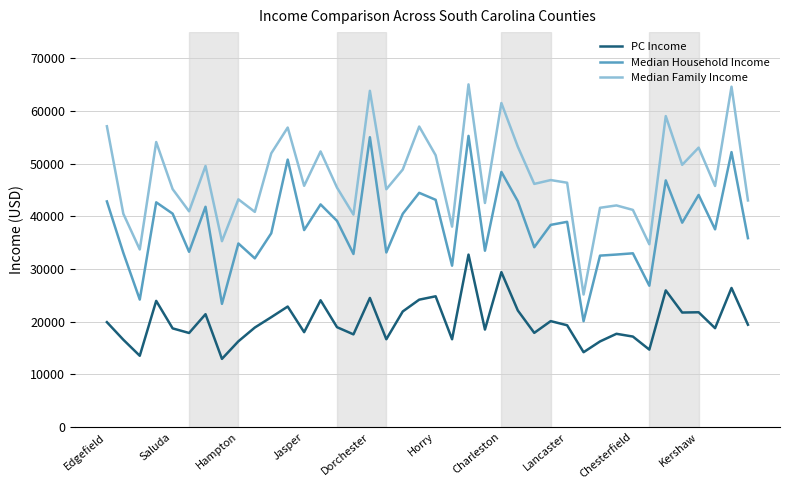

List the series in order of their overall mean, highest first.

Median Family Income, Median Household Income, PC Income